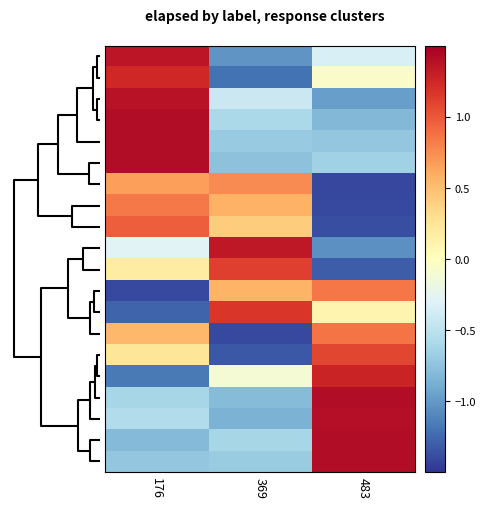

Which series has the largest total across all categories?

row_18